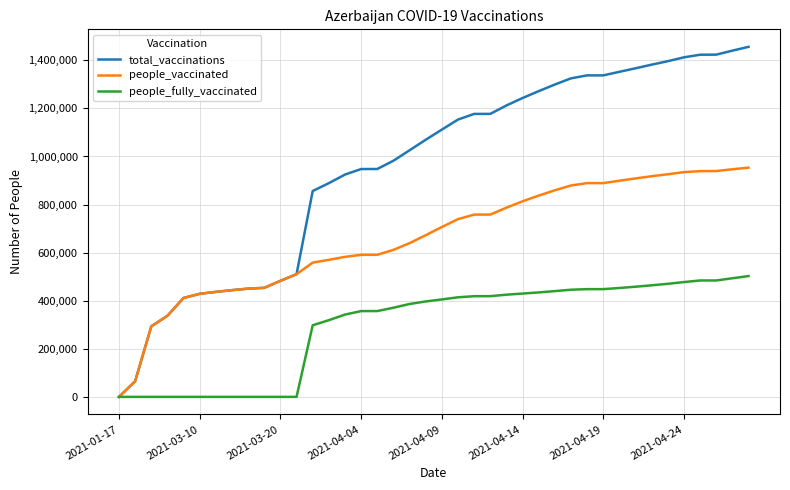

Count the number of categories in the chart.

40